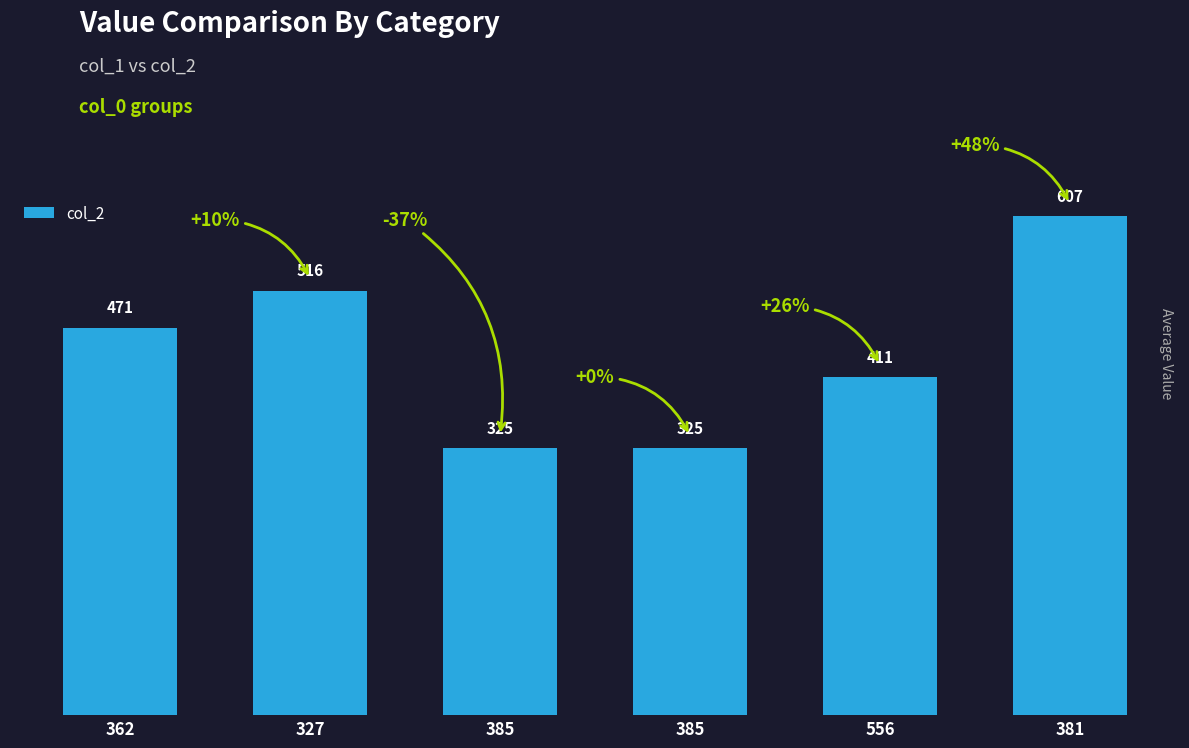

At which label is the value closest to 466?

362